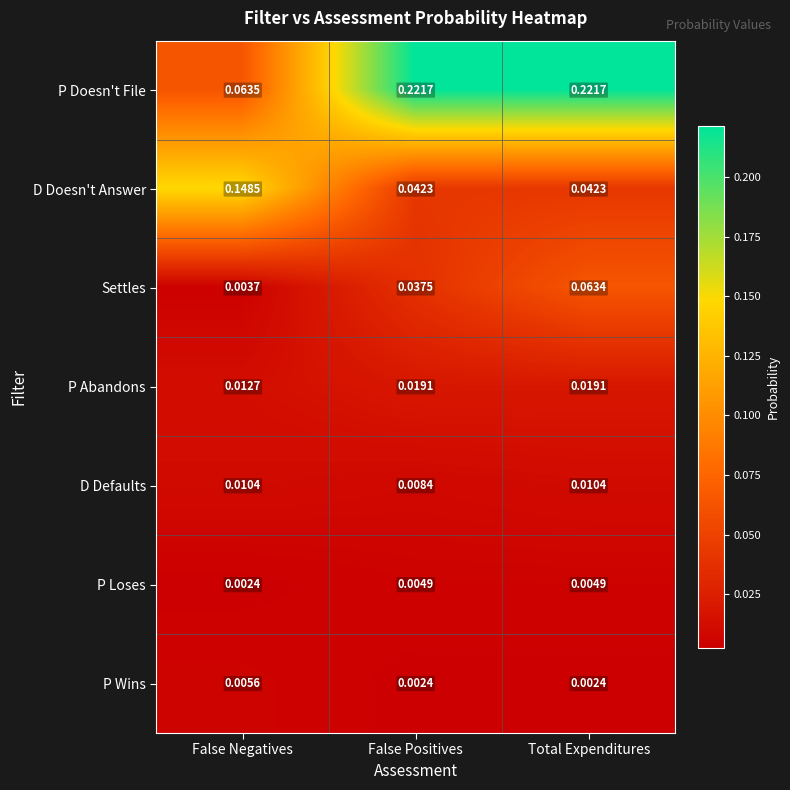

Rank the series at False Positives from lowest to highest value.

P Wins, P Loses, D Defaults, P Abandons, Settles, D Doesn't Answer, P Doesn't File